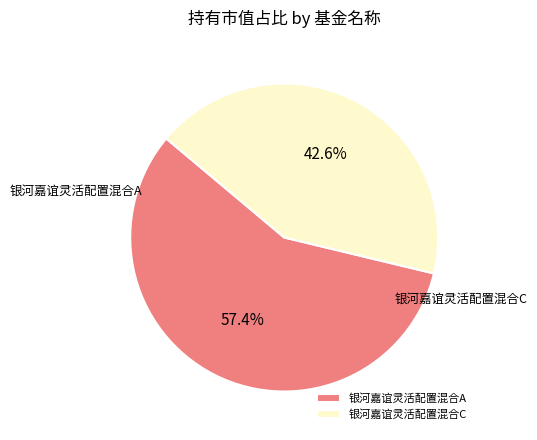

What is the majority slice?

银河嘉谊灵活配置混合A